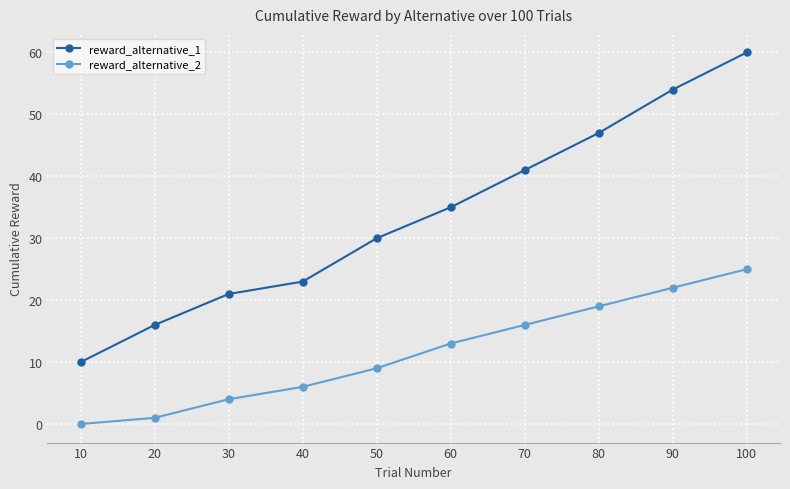

Does the chart have visible grid lines?

Yes